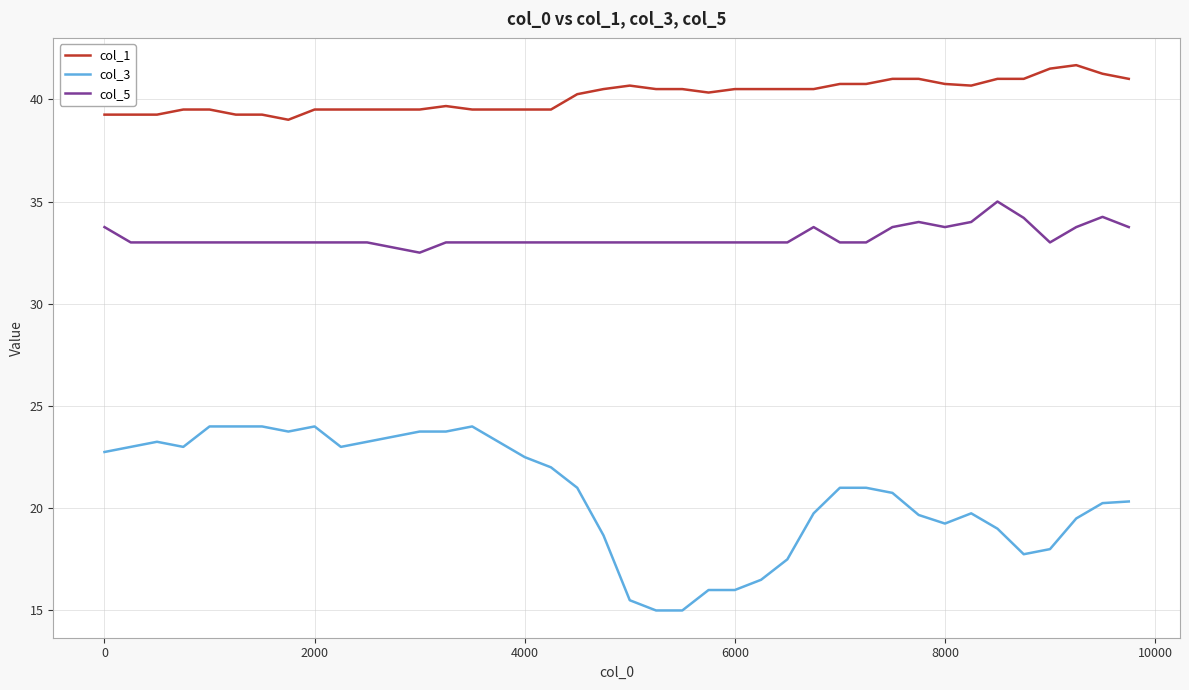

True or false: col_1 and col_3 cross at least once.

False